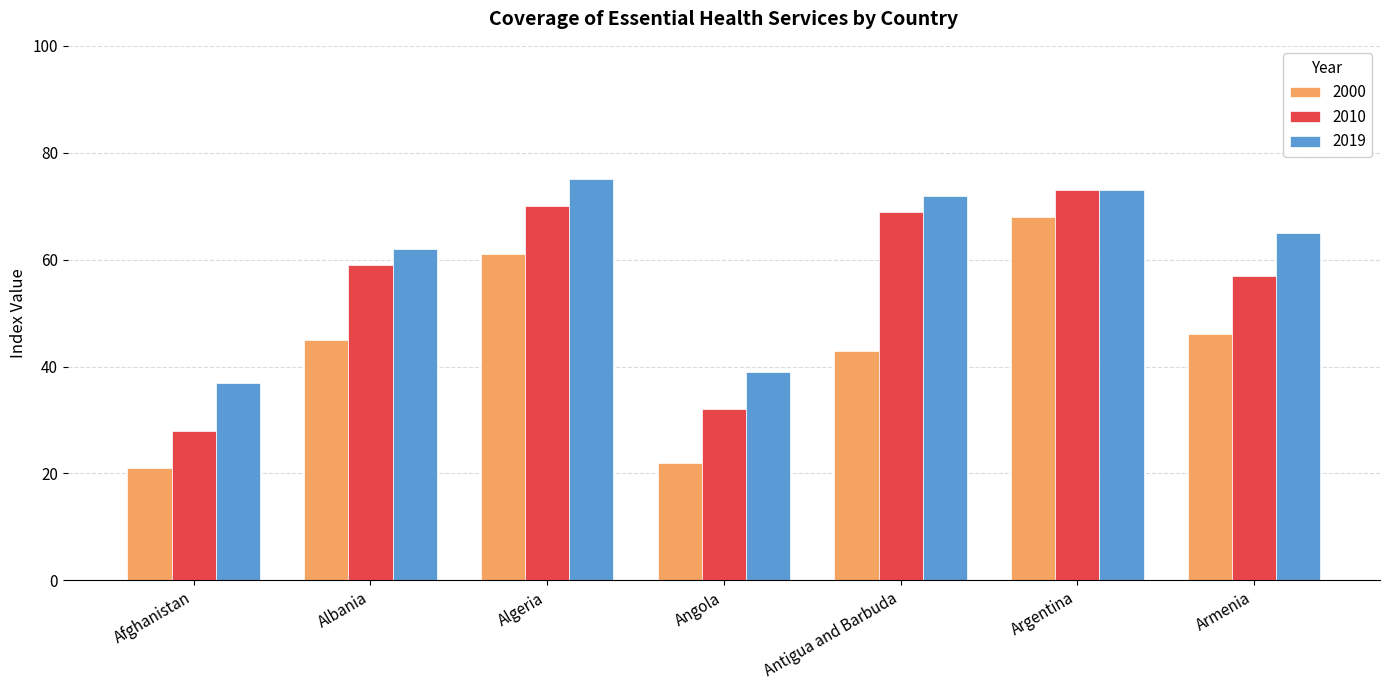

At which category is the sum across all series the highest?

Argentina